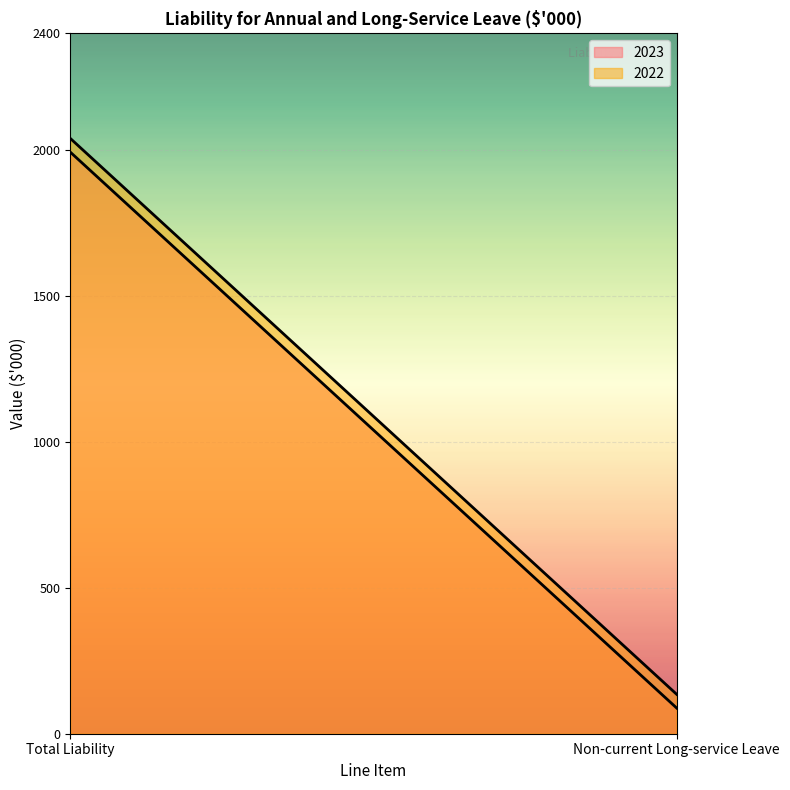

What is the maximum value for 2023?

1993